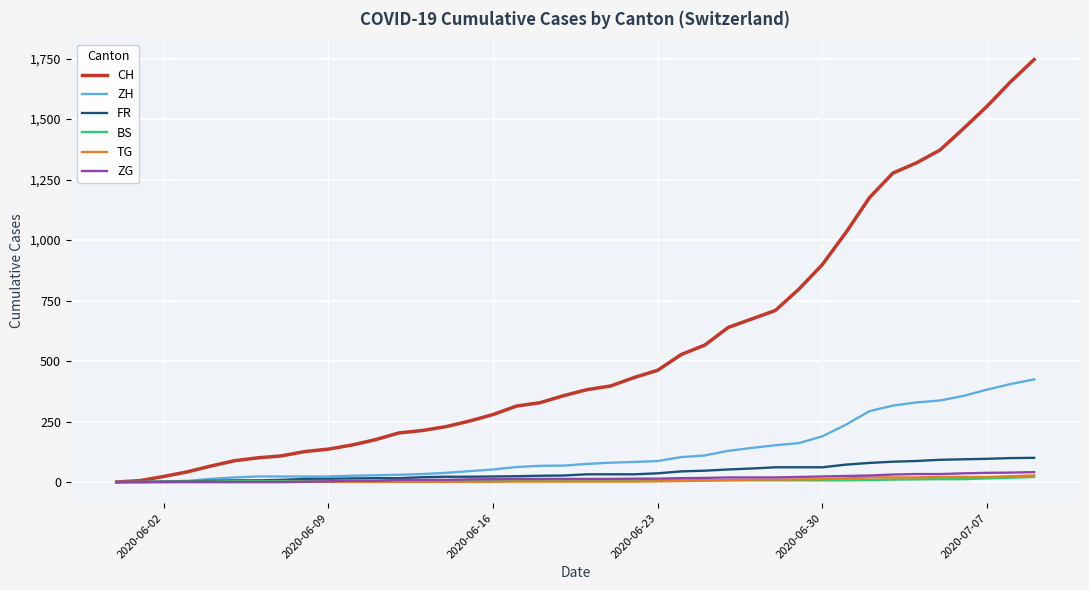

Which series has the largest range (max minus min)?

CH